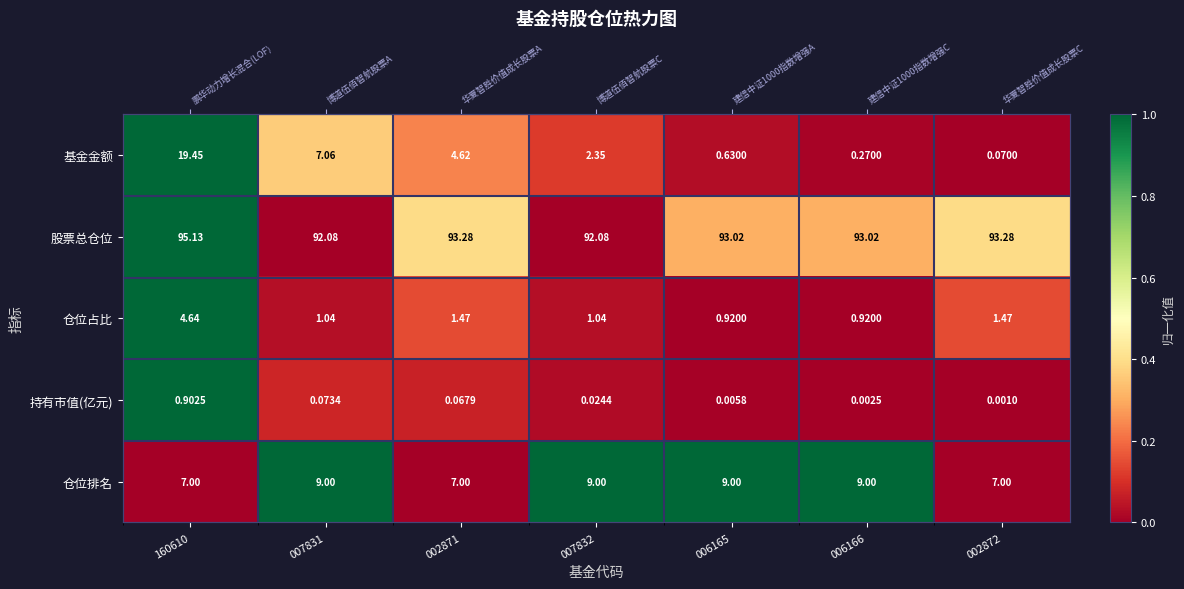

Is the value of 持有市值(亿元) at 006166 greater than the value of 仓位占比 at 007832?

No